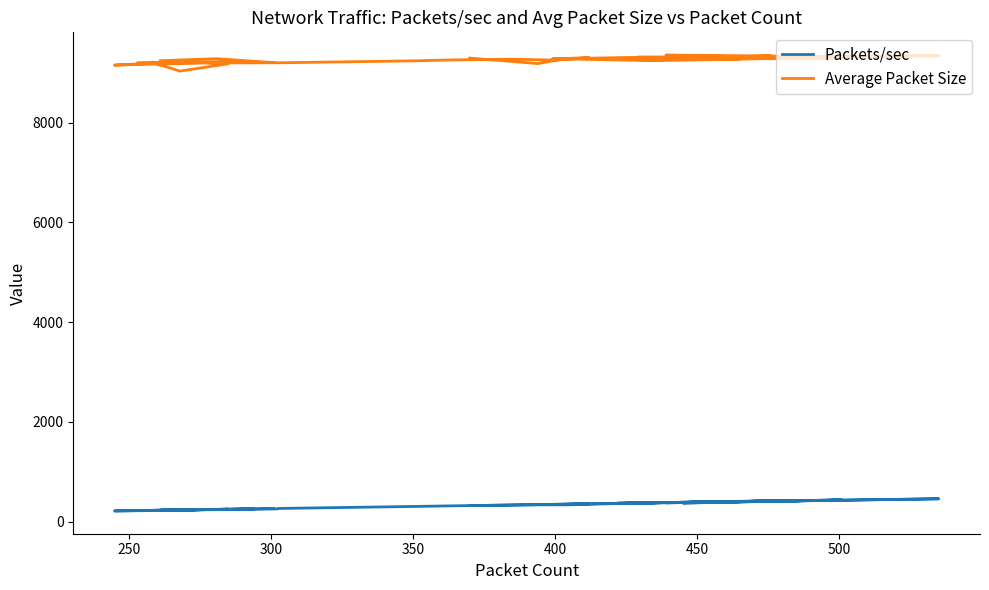

At which category does Average Packet Size reach its first local valley?

250